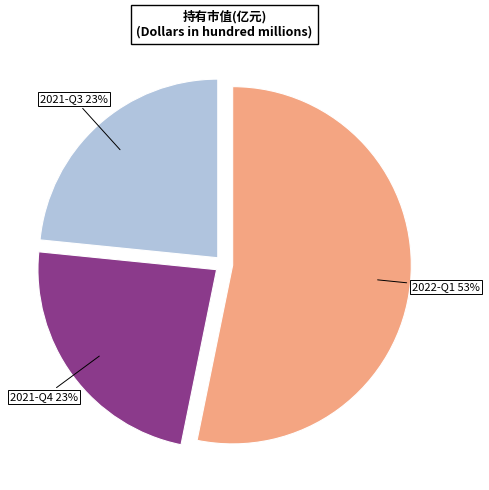

To the nearest percent, what is the difference between the largest and smallest slice percentages?

30%